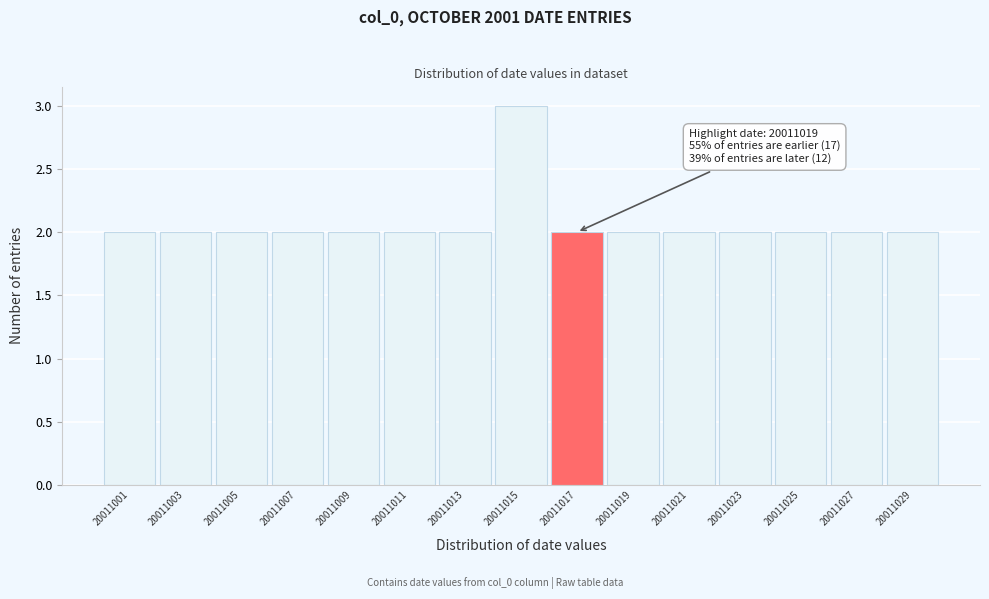

Reading right to left, extract all data points from this chart.

2	2	2	2	2	2	2	3	2	2	2	2	2	2	2